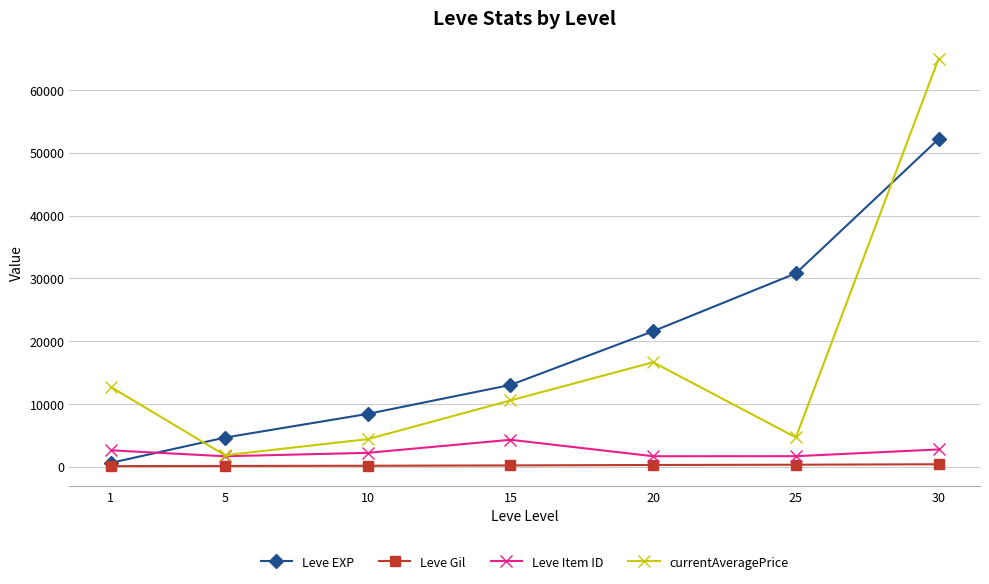

True or false: Leve Gil and currentAveragePrice cross at least once.

False